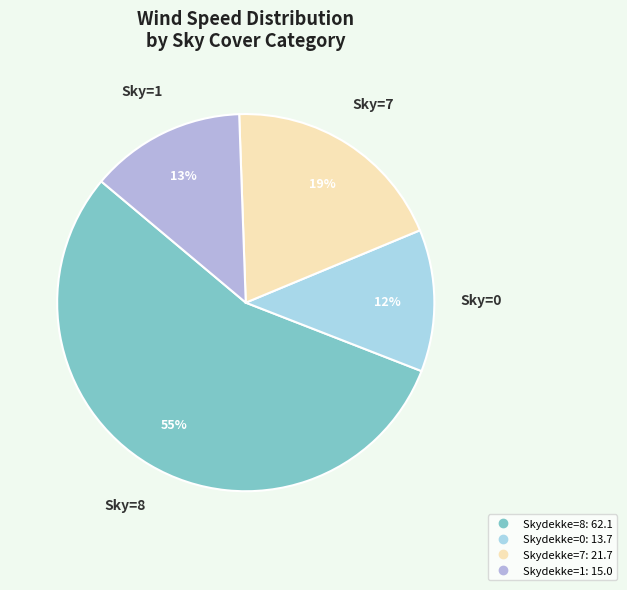

How many slices are in this pie chart?

4